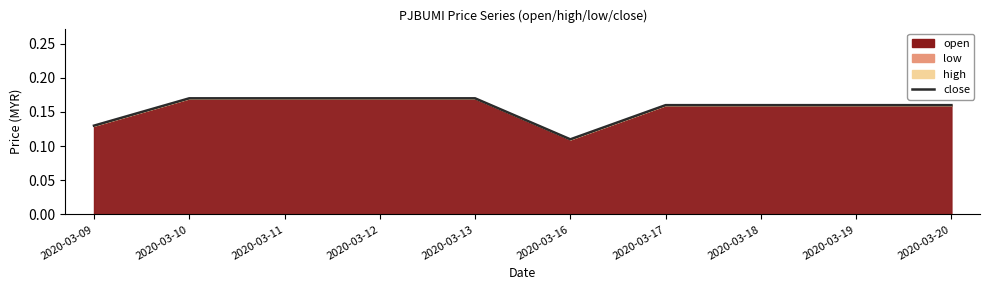

What is the value of the 4th point from the left?

0.2